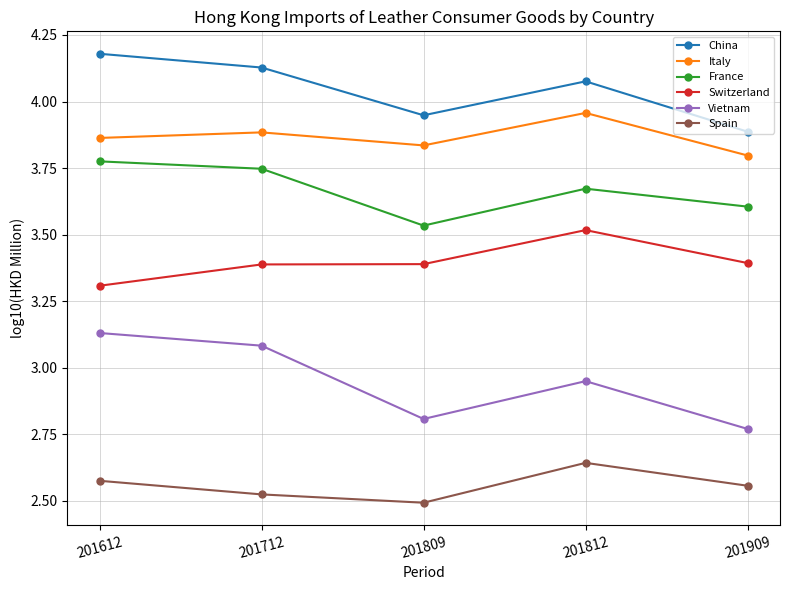

What is the value of the France point at the 5th from the left?

3.6